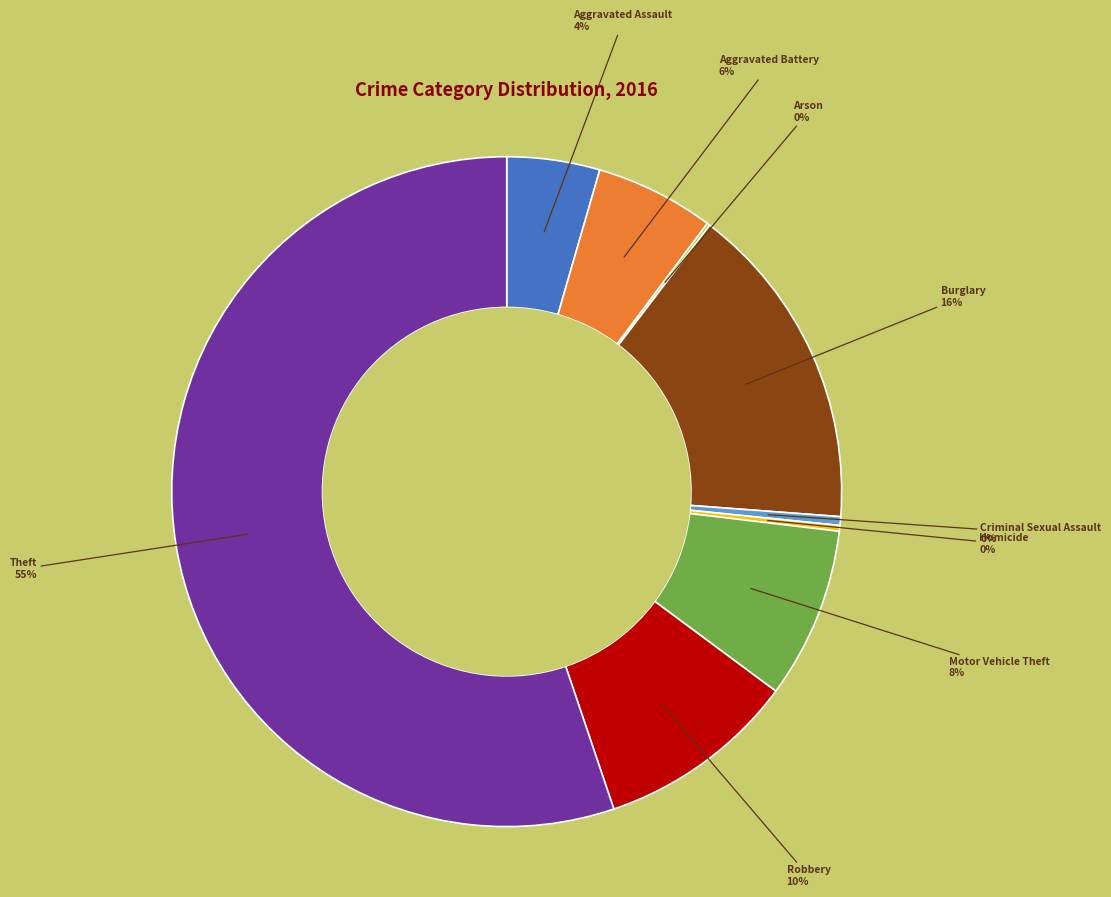

Does any single category account for the majority?

Yes